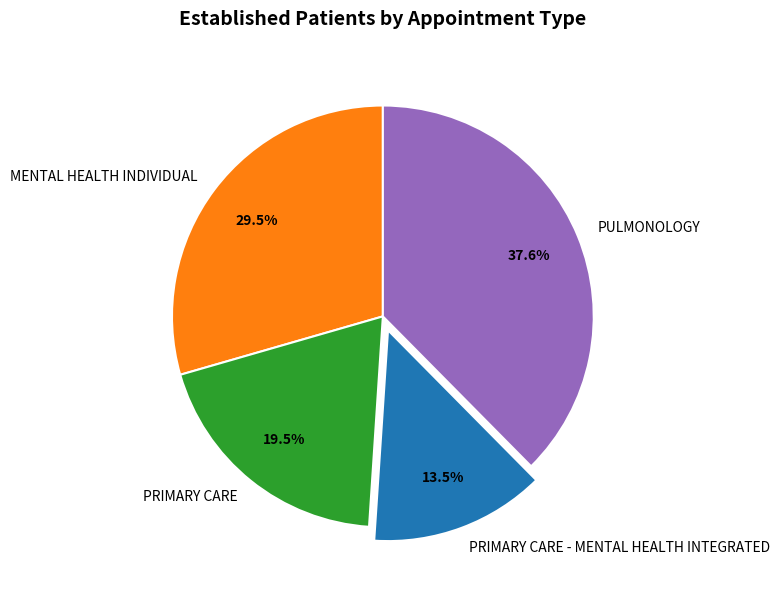

How many slices are in this pie chart?

4